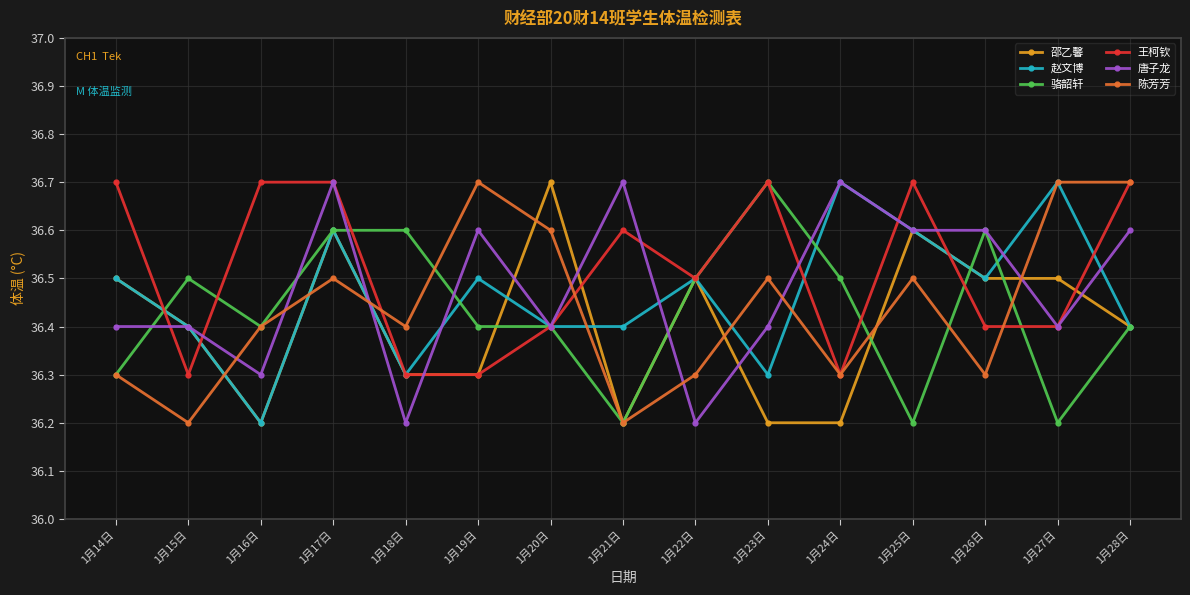

What is the difference between the 陈芳芳 values at 1月24日 and 1月28日?

0.4